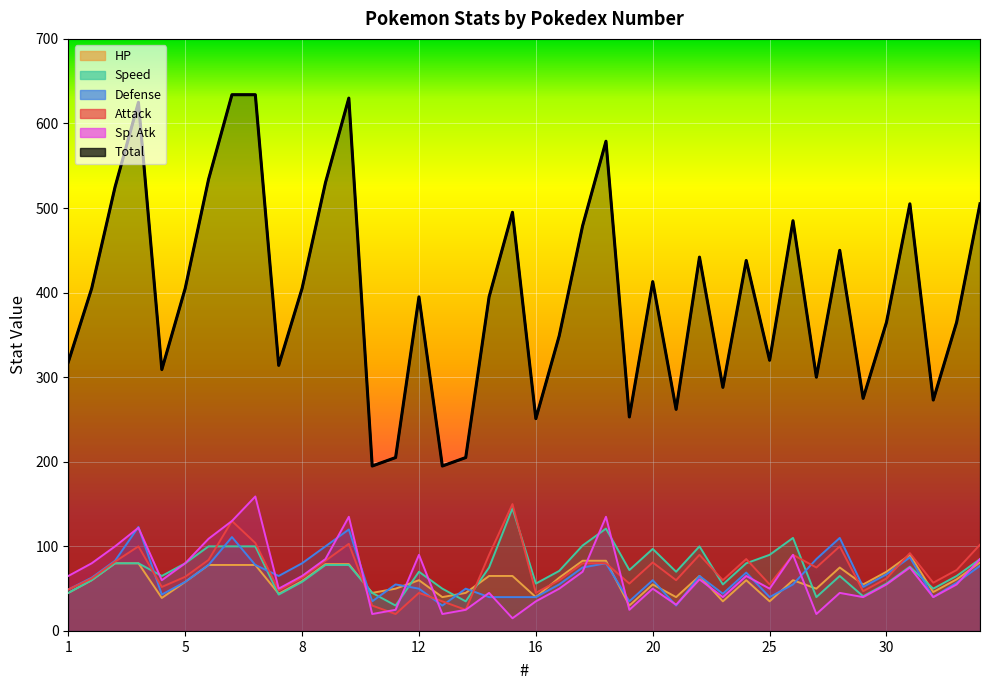

What is the sum of the HP values at 18 and 31?

173